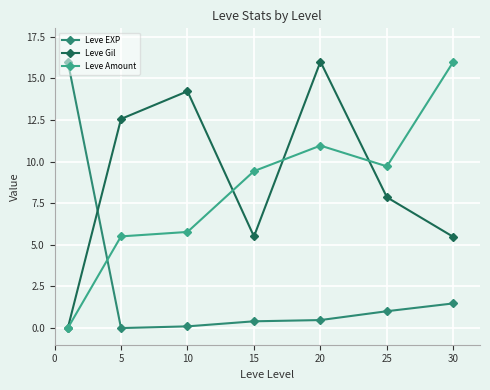

What are all the series names shown in the legend?

Leve EXP, Leve Gil, Leve Amount